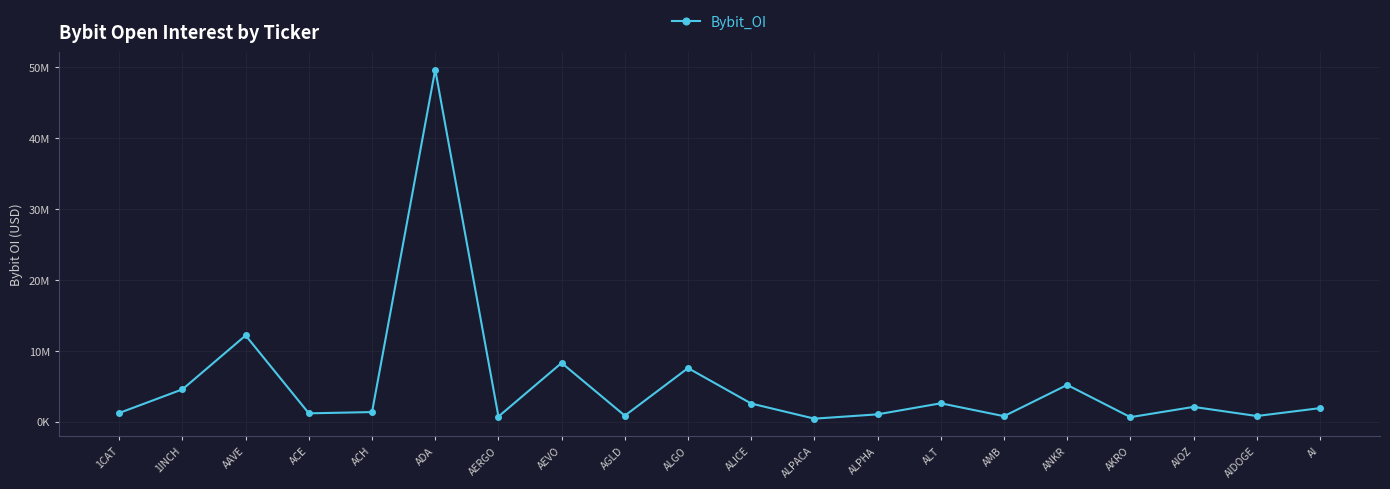

At which category does the data reach its first local peak?

AAVE